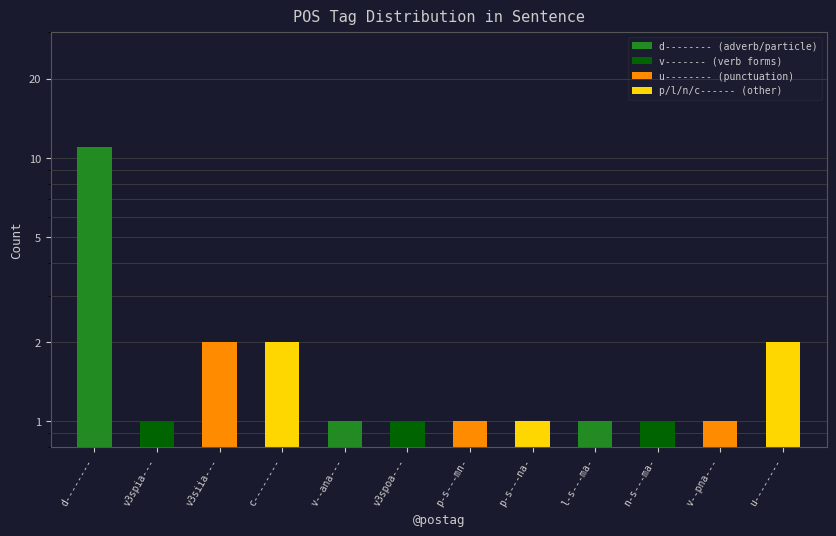

What is the sum of the values at u-------- and p-s---na-?

3